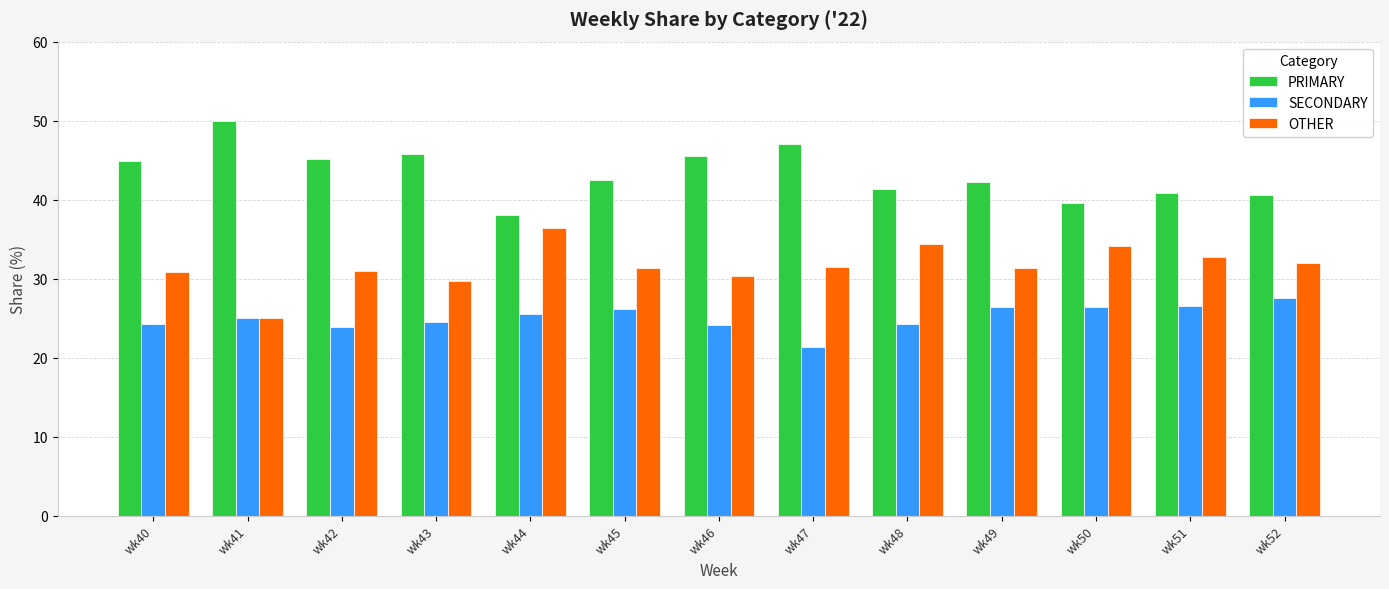

What is the difference between the highest and lowest values at wk50?

13.2